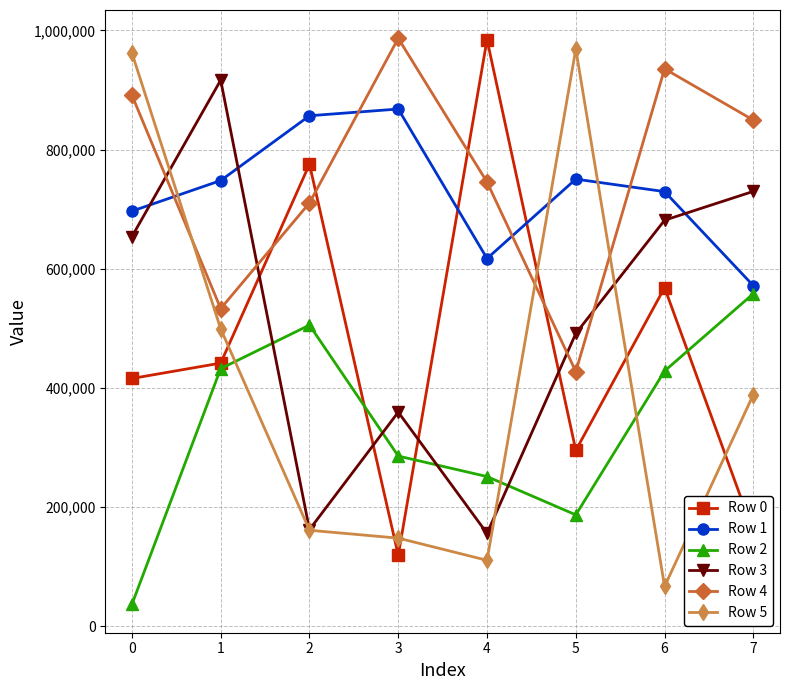

At how many categories does at least one series exceed 155685?

8